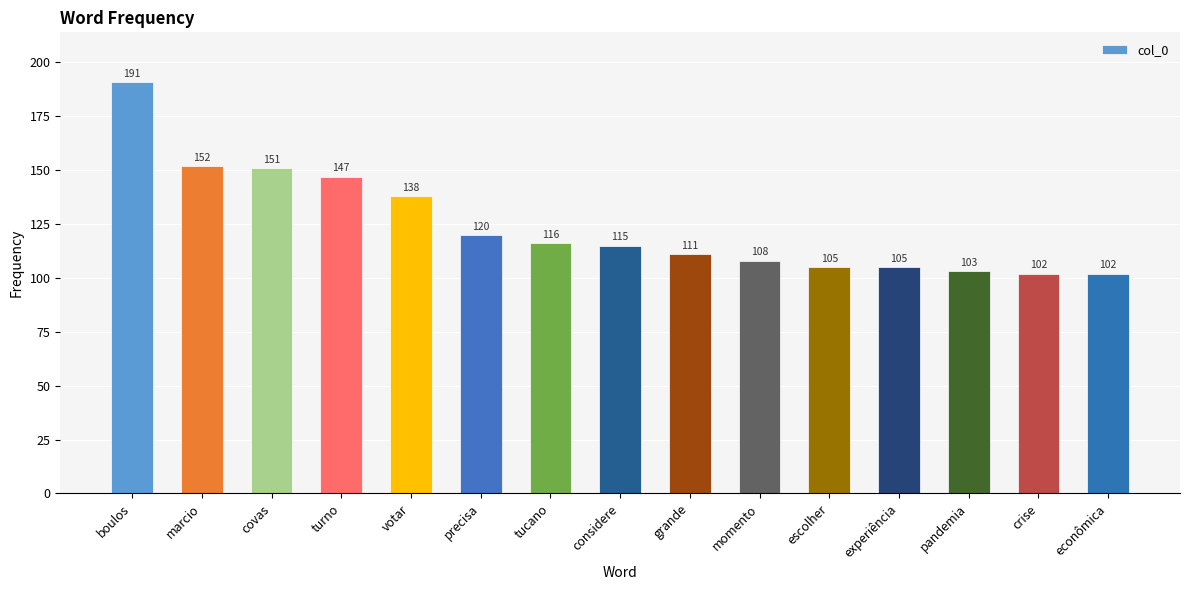

Is it true that the value at grande is 111?

True